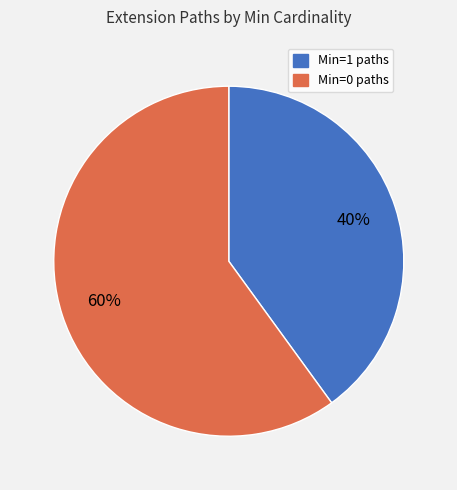

Which category has the smallest portion of the pie?

Min=1 paths